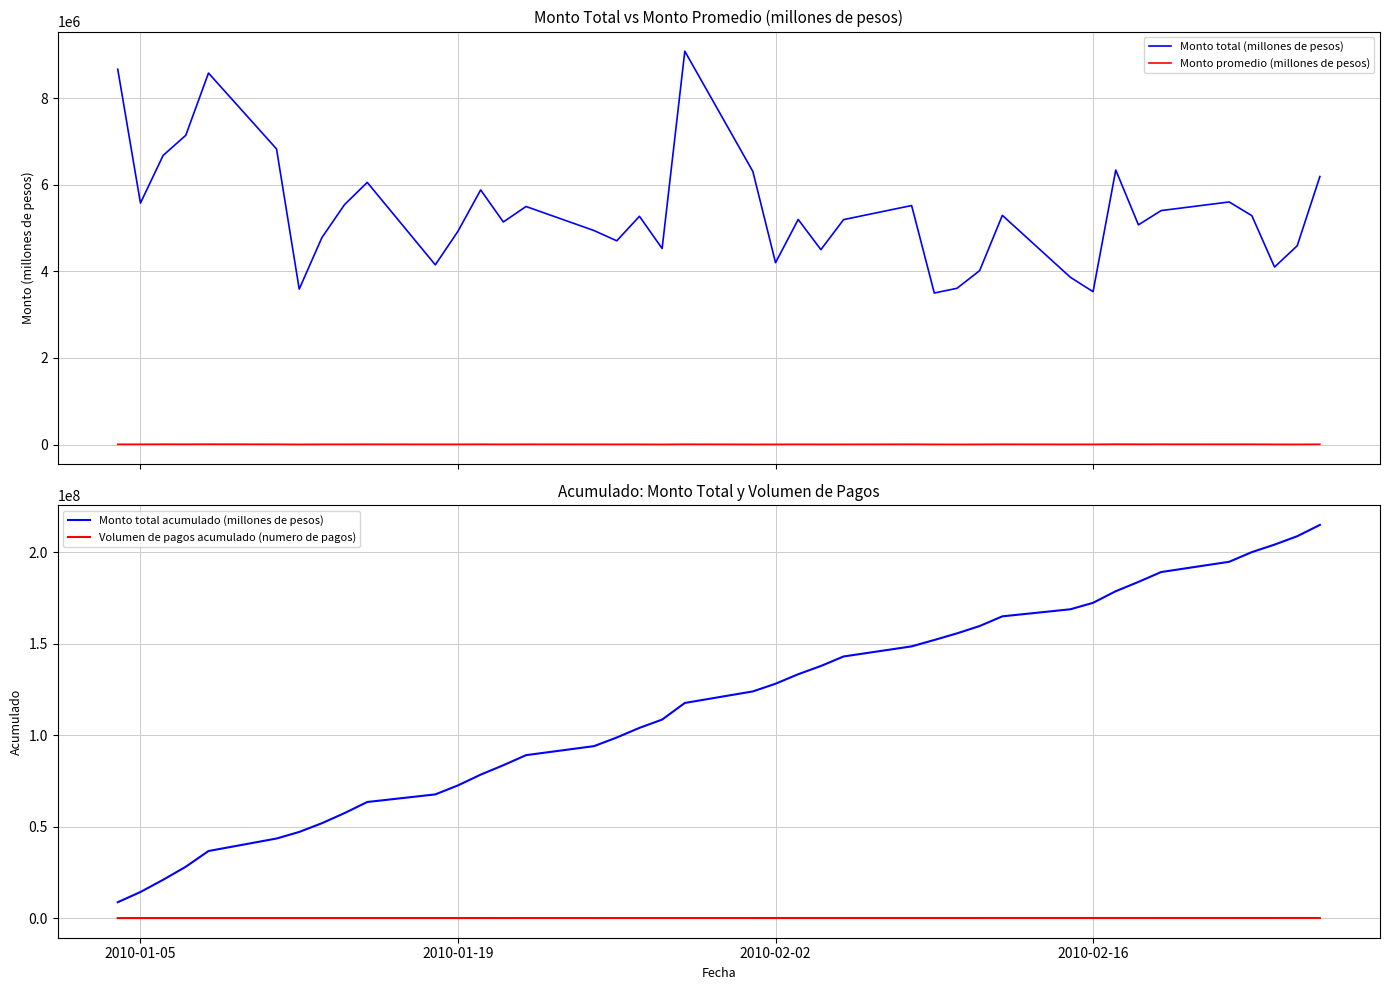

True or false: Monto total (millones de pesos) and Monto promedio (millones de pesos) cross at least once.

False